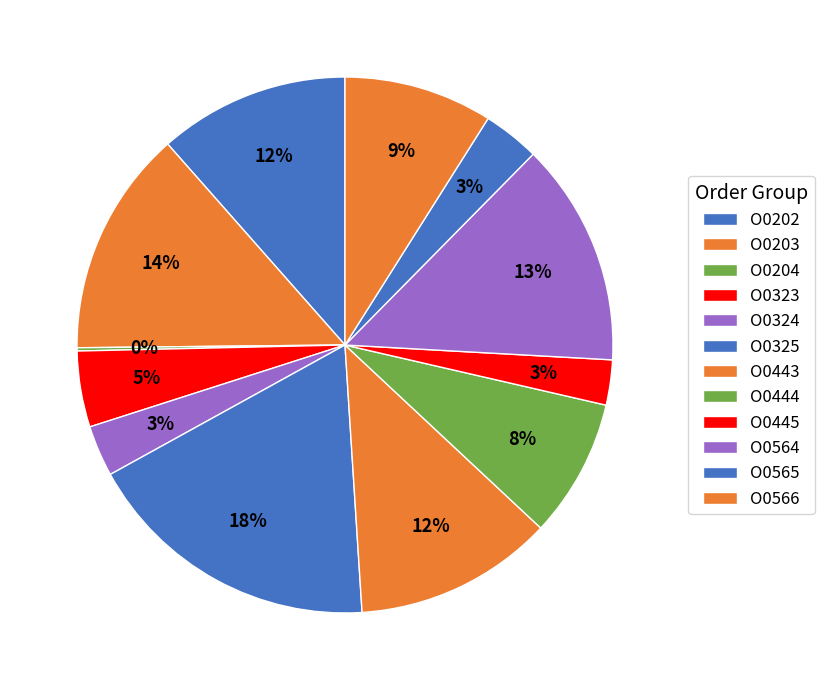

To the nearest percent, what percentage of the pie is O0324?

3%